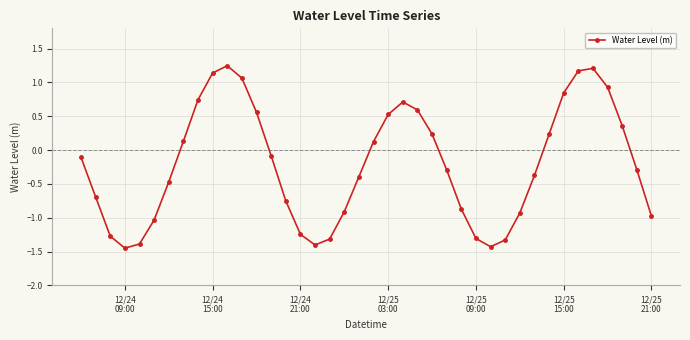

How many points are lower than both their immediate neighbors (excluding endpoints)?

3